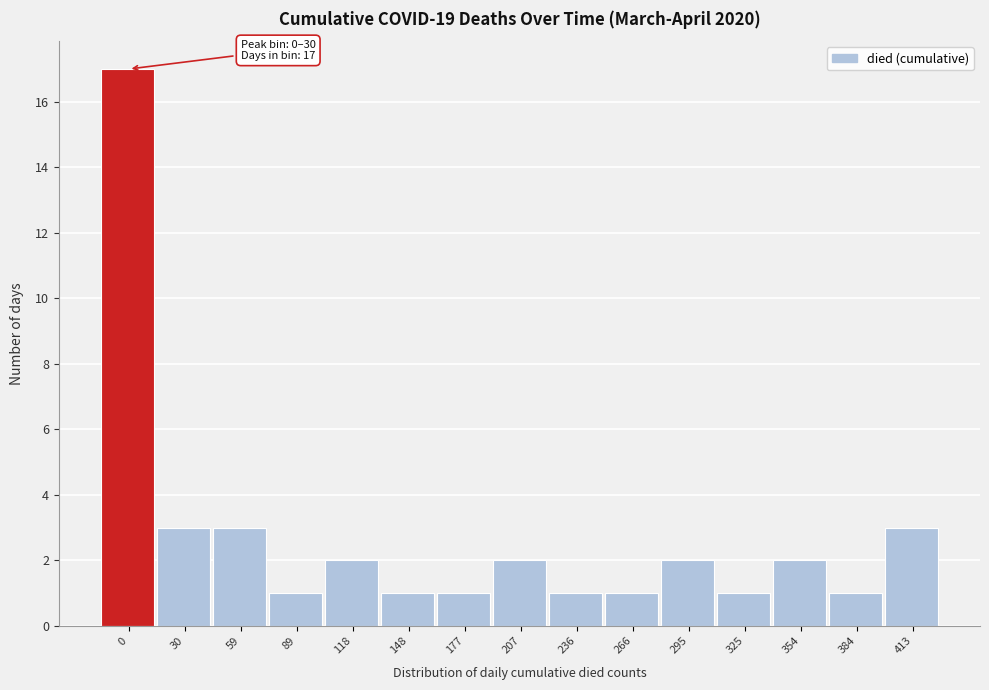

Reading left to right, extract all data points from this chart.

0=17	30=3	59=3	89=1	118=2	148=1	177=1	207=2	236=1	266=1	295=2	325=1	354=2	384=1	413=3